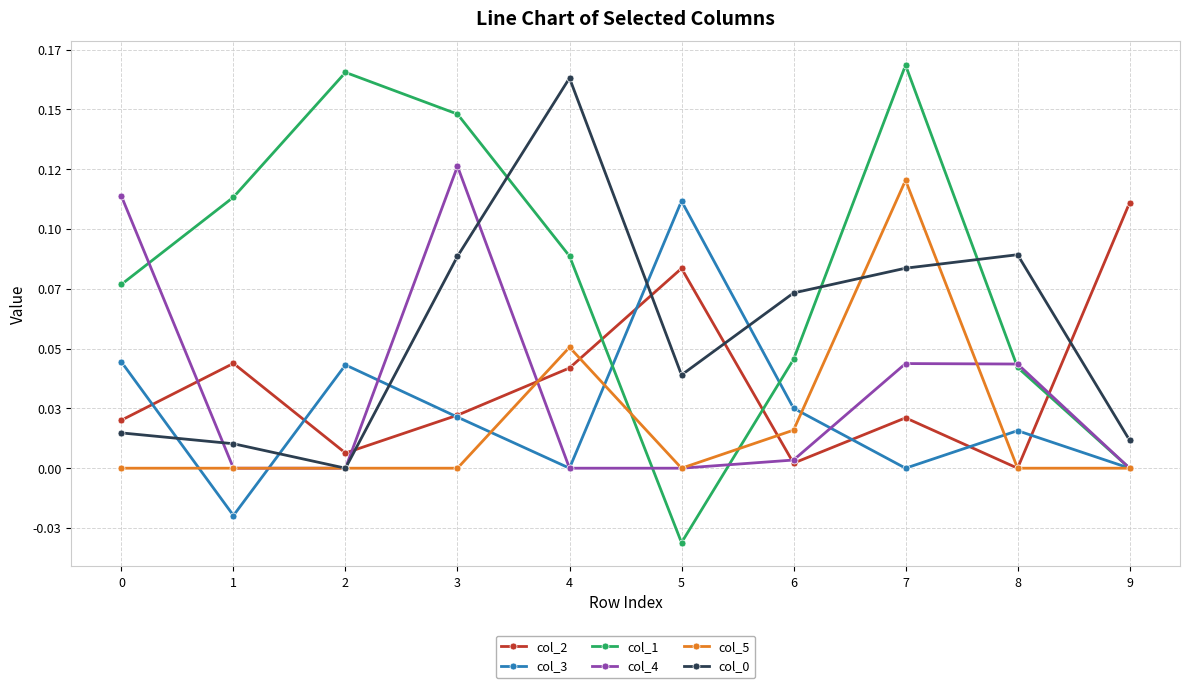

Is this an area chart (filled region under the line)?

No